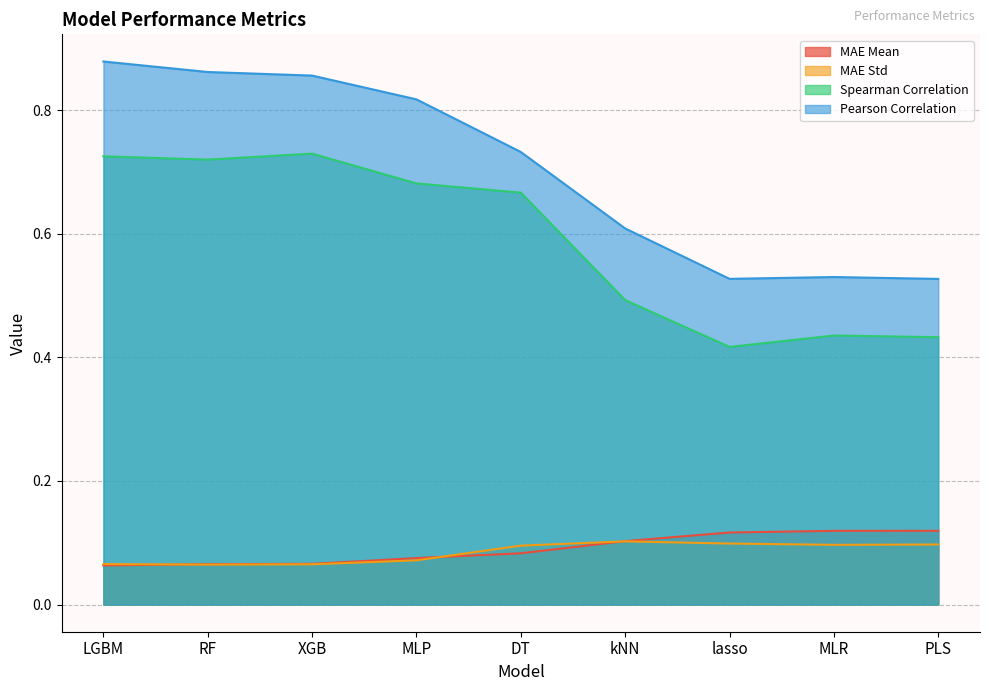

What is the total value across all series at MLP?

1.6